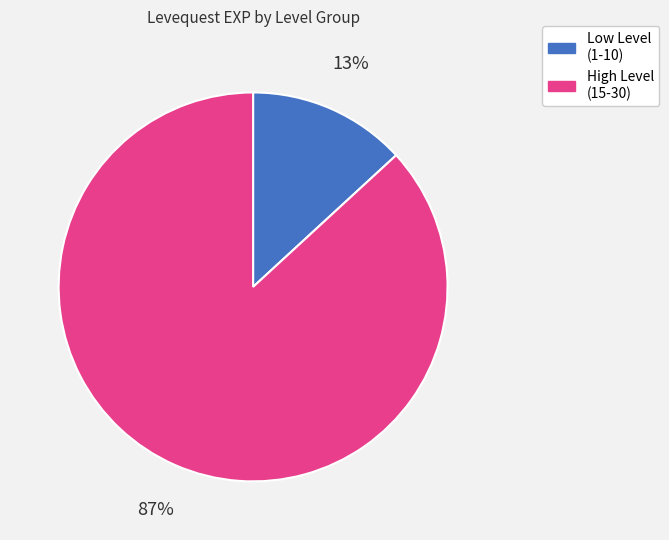

To the nearest percent, what is the average slice percentage?

50%